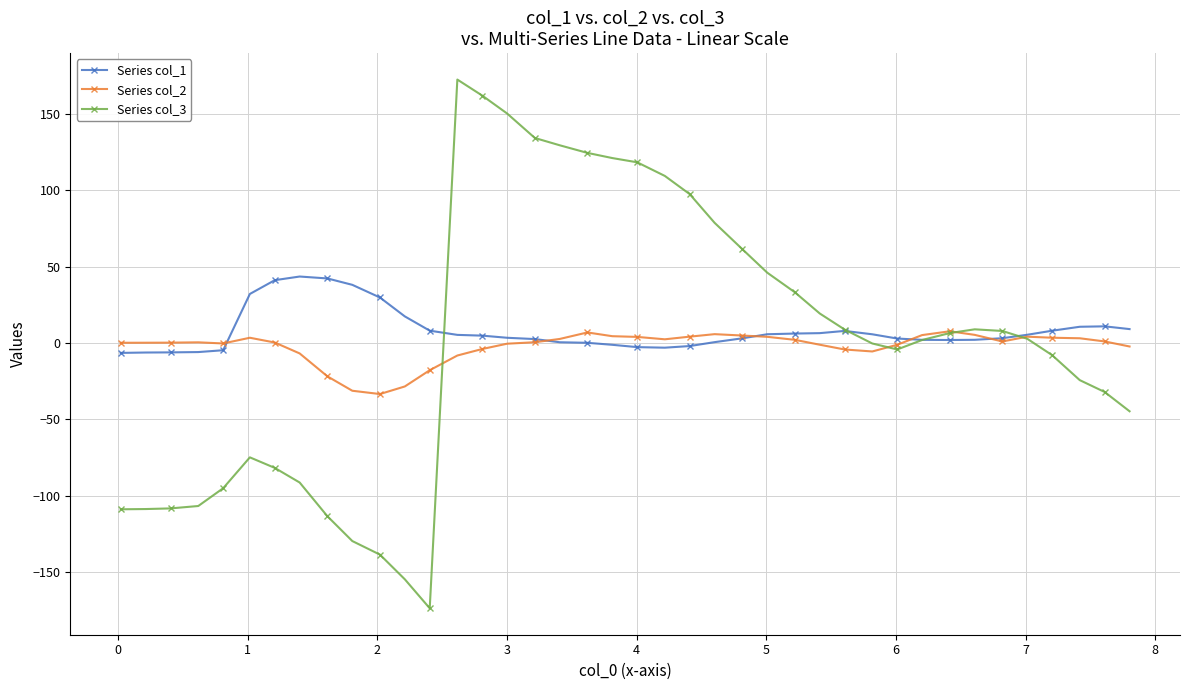

Rank the series by their maximum value, from highest to lowest.

Series col_3, Series col_1, Series col_2